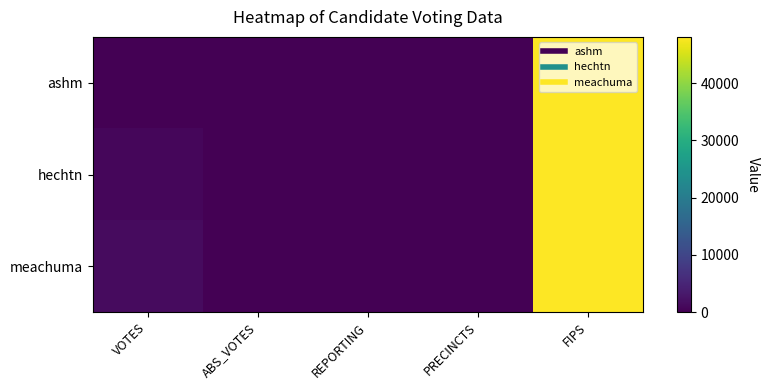

Reading left to right, transcribe all the data shown in this chart.

ashm: VOTES=51	ABS_VOTES=0	REPORTING=6	PRECINCTS=6	FIPS=48047
hechtn: VOTES=758	ABS_VOTES=0	REPORTING=6	PRECINCTS=6	FIPS=48047
meachuma: VOTES=1474	ABS_VOTES=0	REPORTING=6	PRECINCTS=6	FIPS=48047